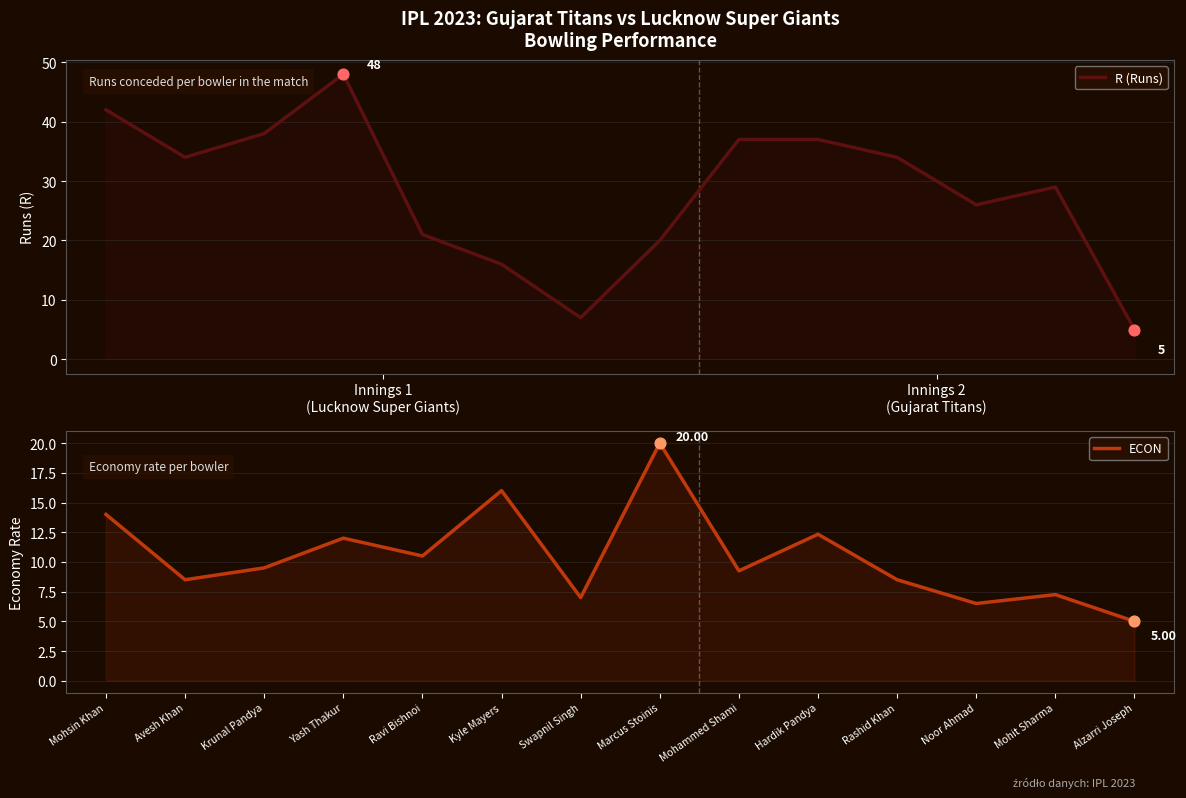

What are all the series names shown in the legend?

R (Runs), ECON